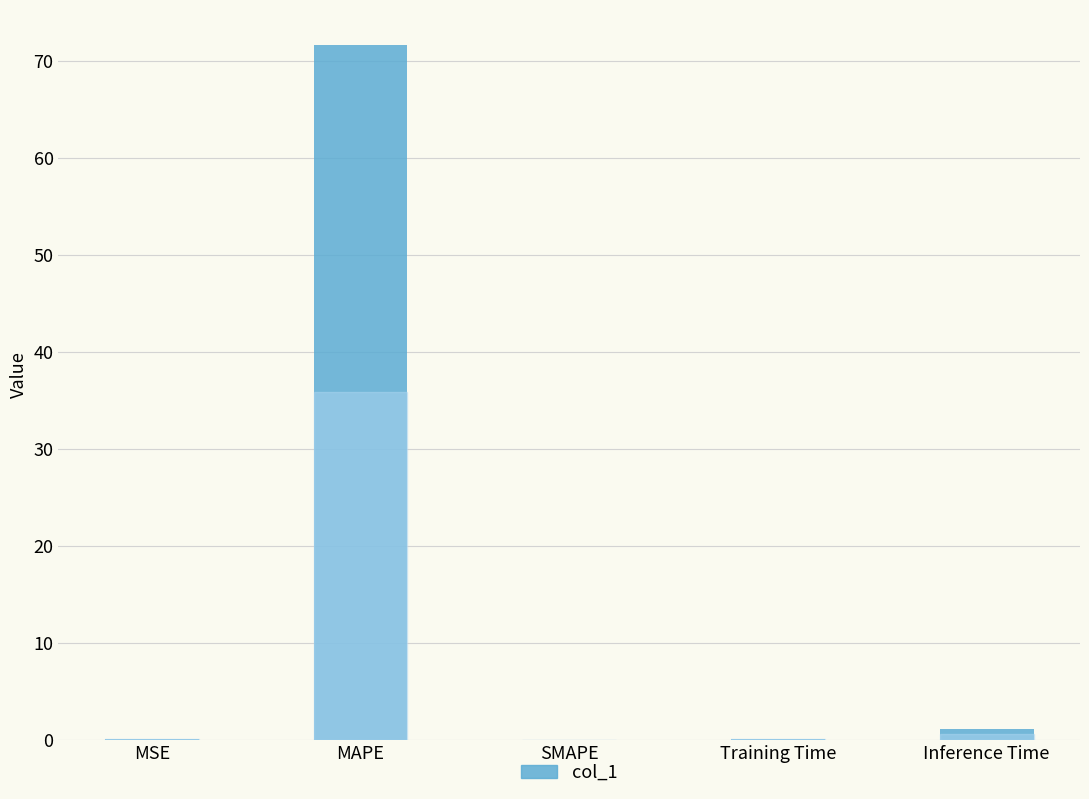

What is the sum of all values?

72.9